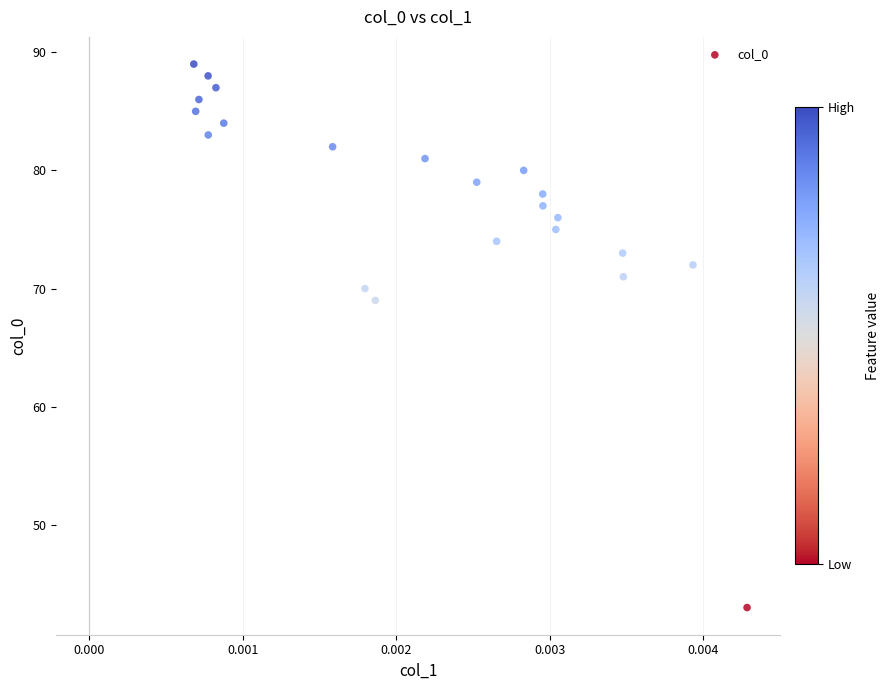

What Y value in the scatter plot is closest to 66?

69